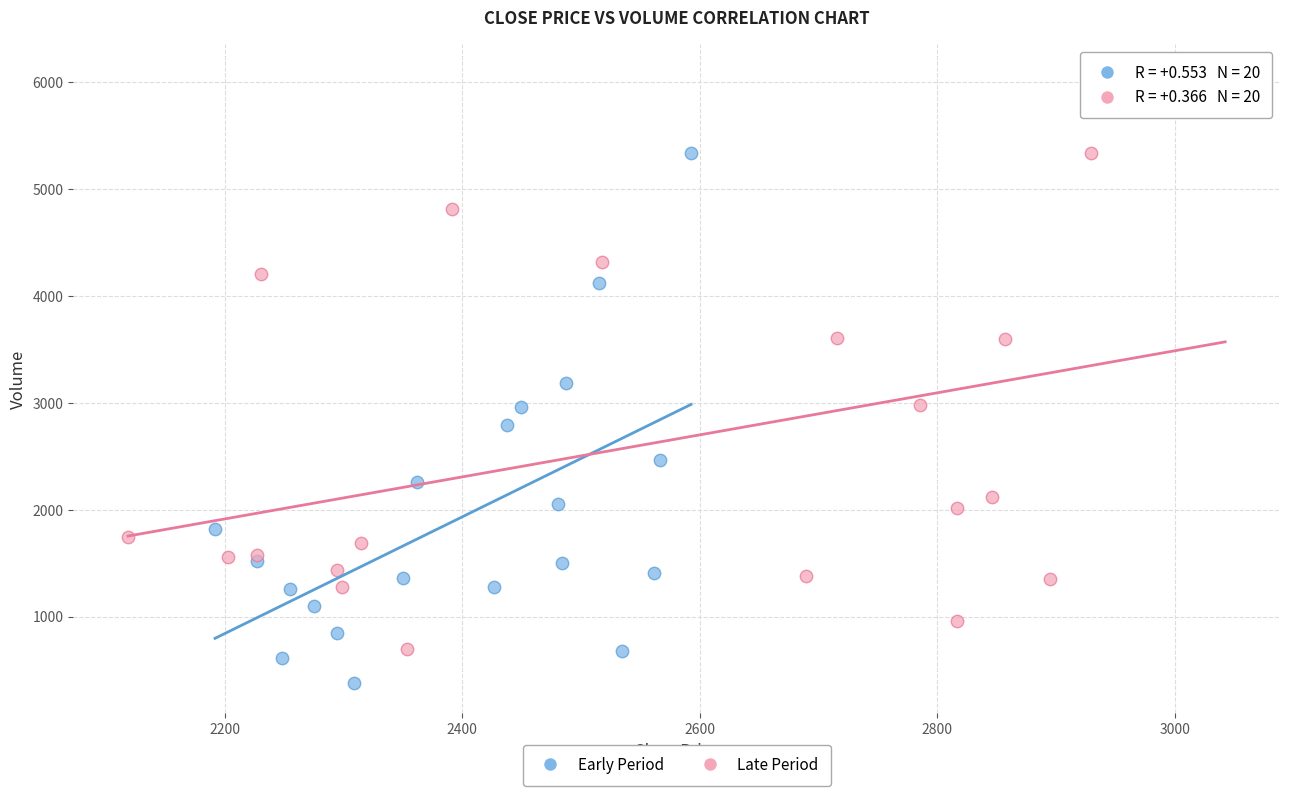

Which series reaches the minimum Y coordinate?

Early Period